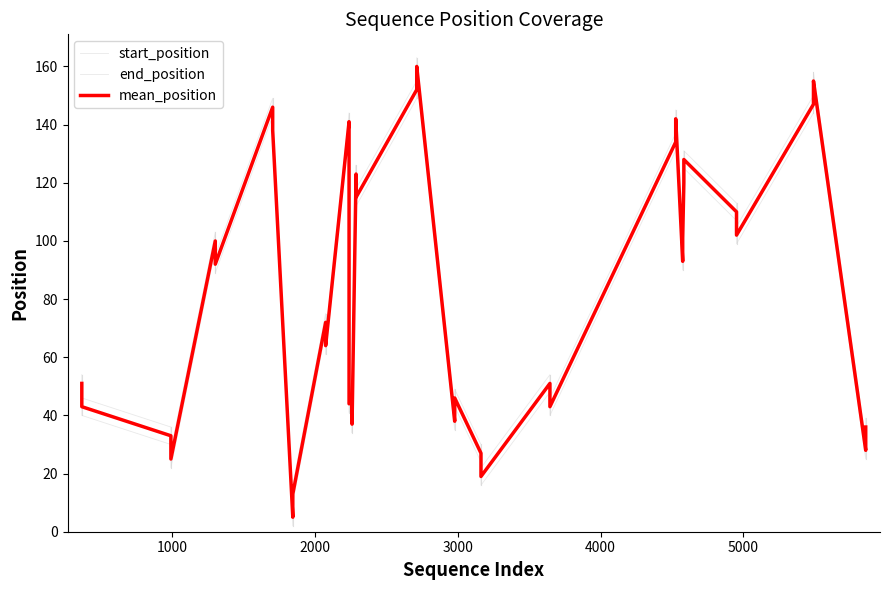

How many values in the start_position series exceed 89?

19